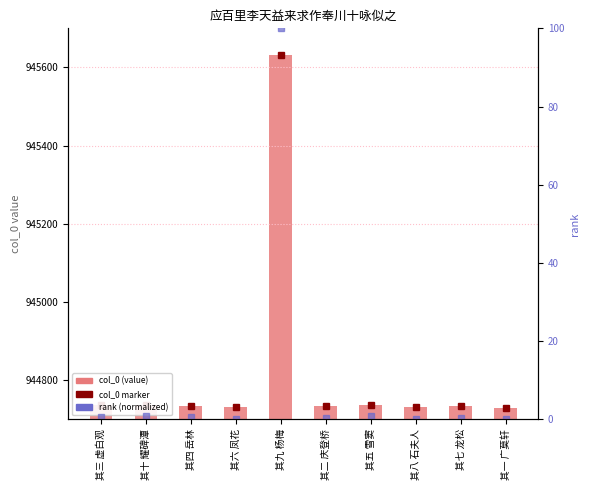

What is the label of the 7th bar from the right?

其六 凤花